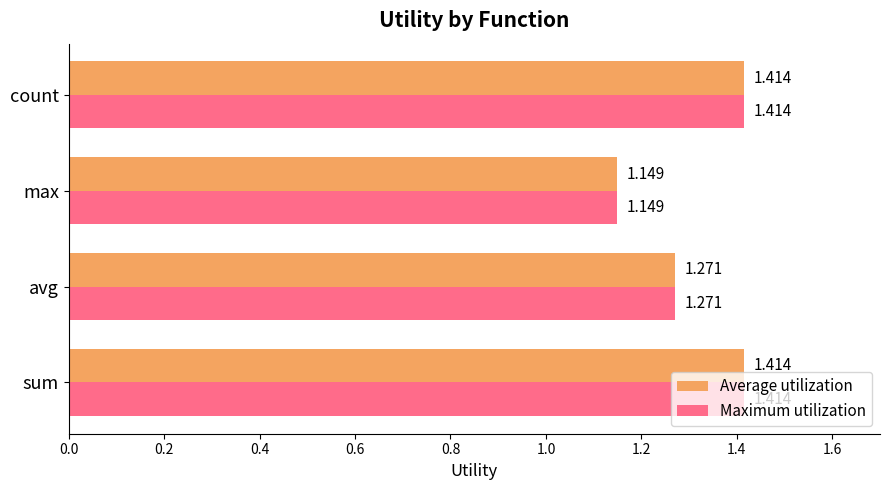

Which category has the lowest value across all series?

max